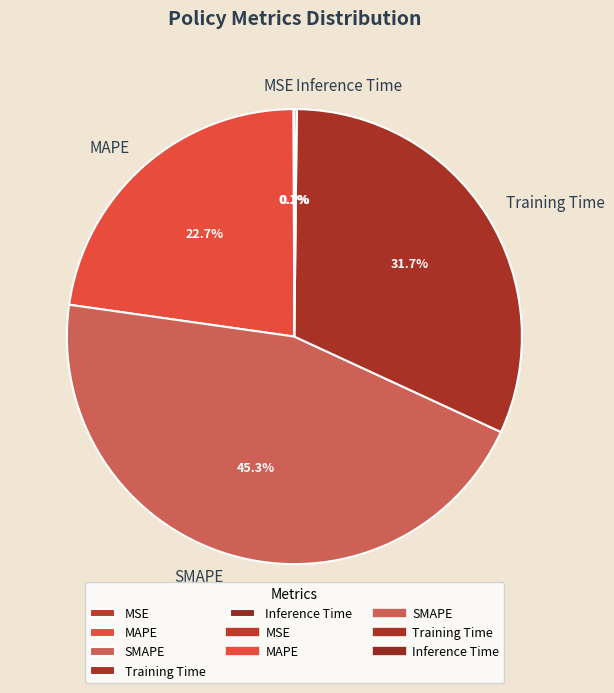

To the nearest percent, what percentage of the pie is SMAPE?

45%